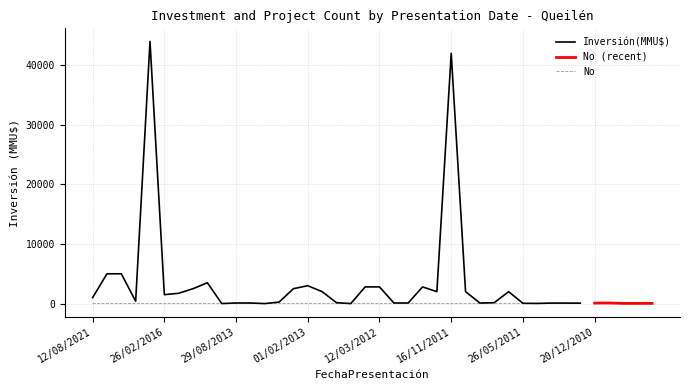

At which label is Inversión(MMU$) closest to 22000?

23/06/2021